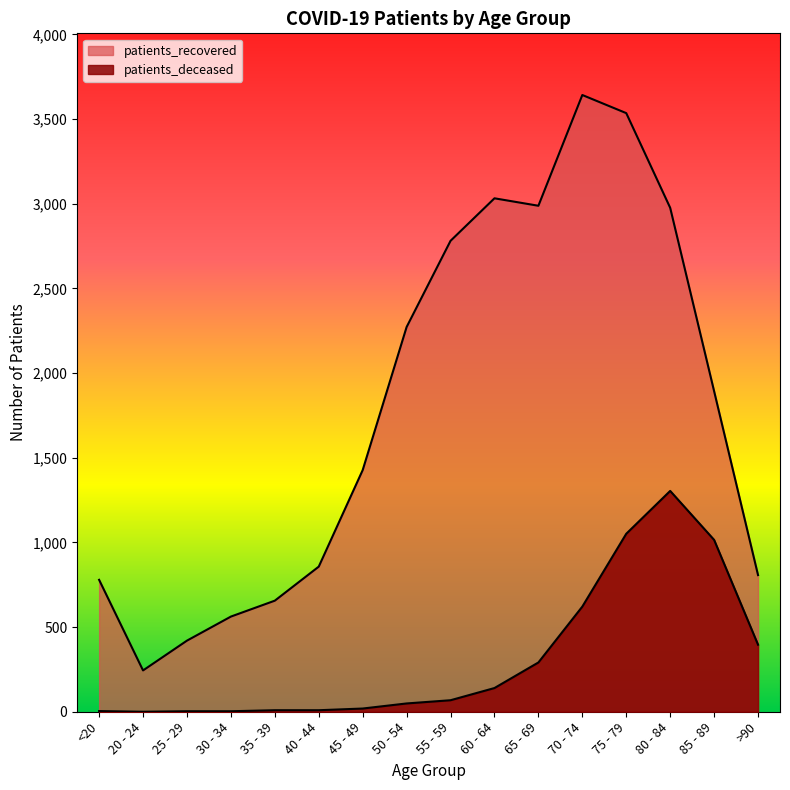

At how many categories does at least one series exceed 2534?

6